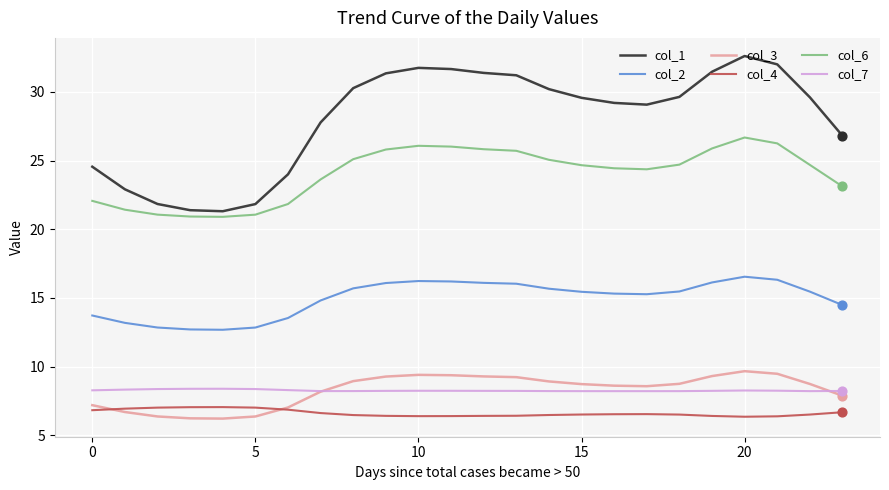

Which series has the widest spread of values?

col_1